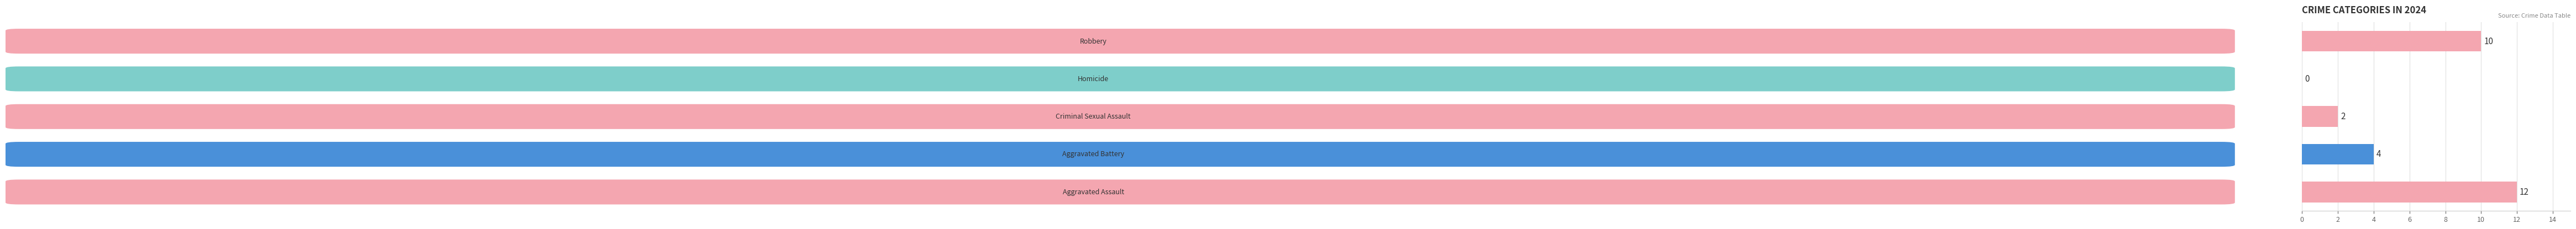

What is the greatest value displayed?

12